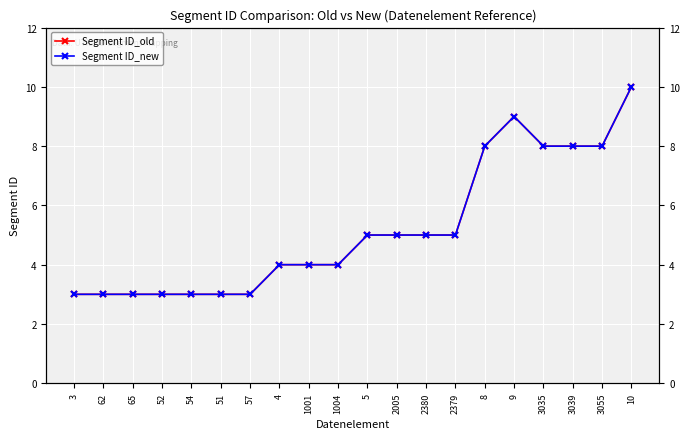

Which category has the lowest value in the Segment ID_new series?

3